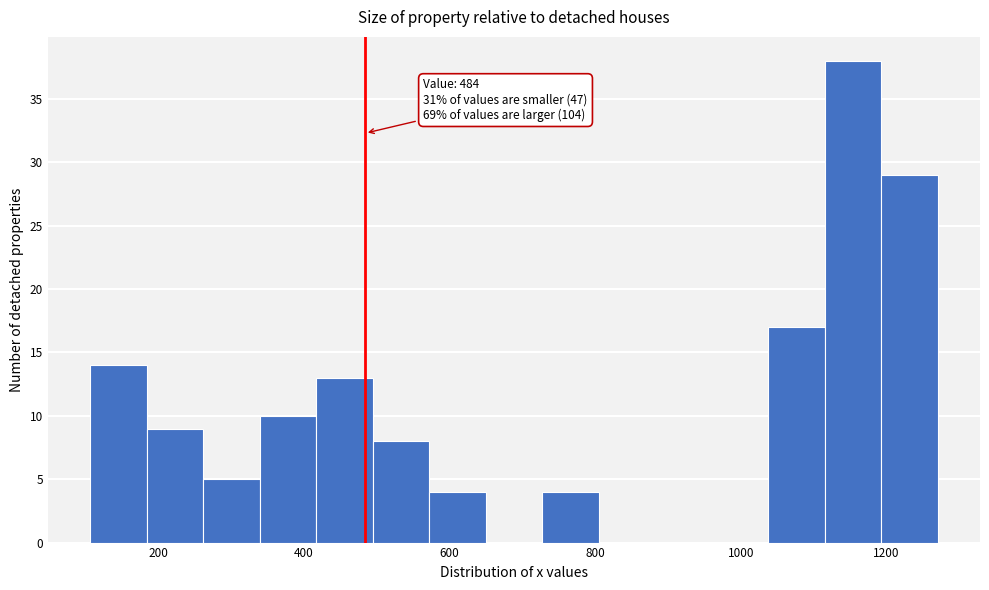

Read against the x-axis, roughly where is the centre of the tallest bar?

1160